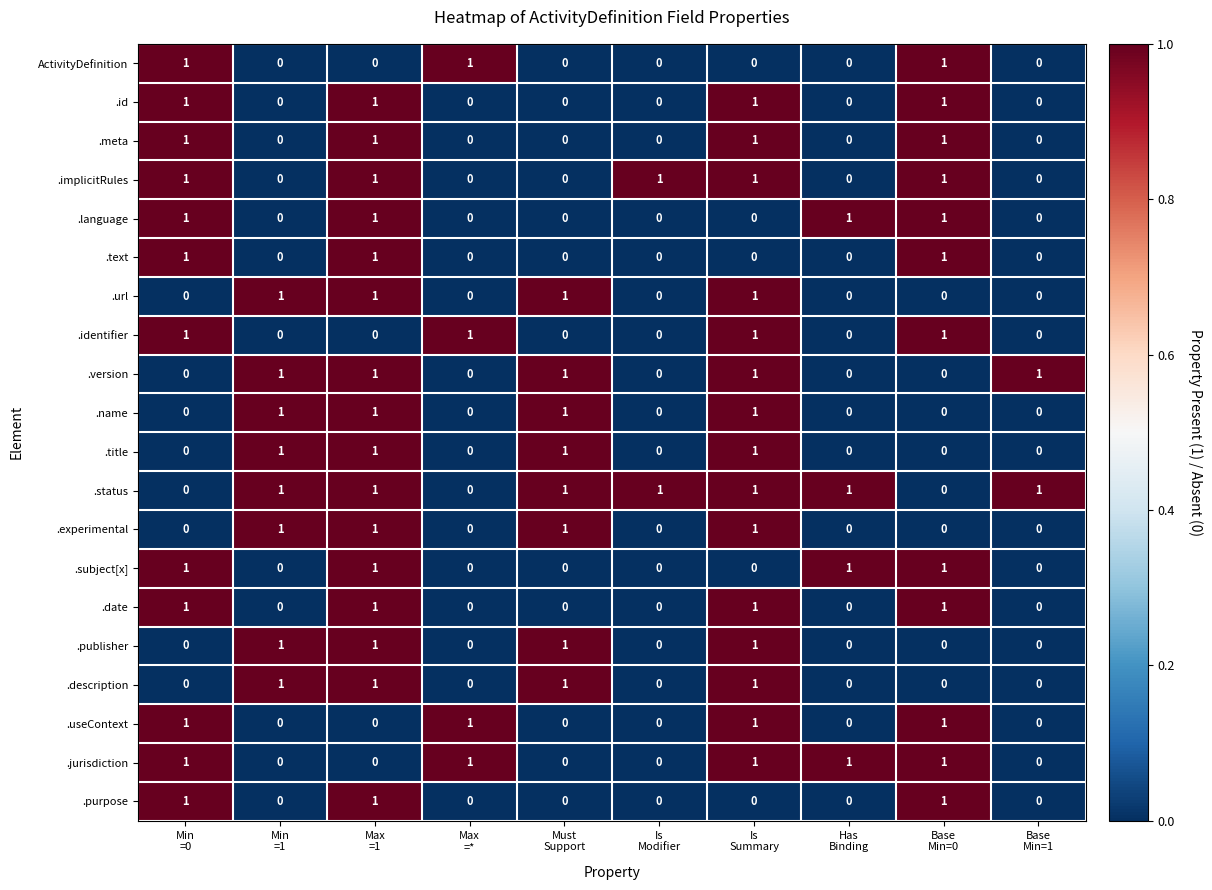

How many .identifier values are between 0 and 1?

10